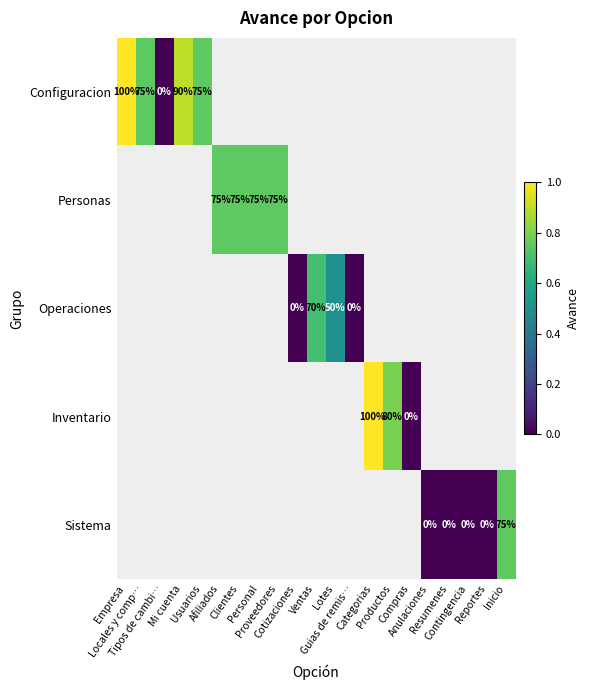

Which category has the highest value across all series?

Empresa